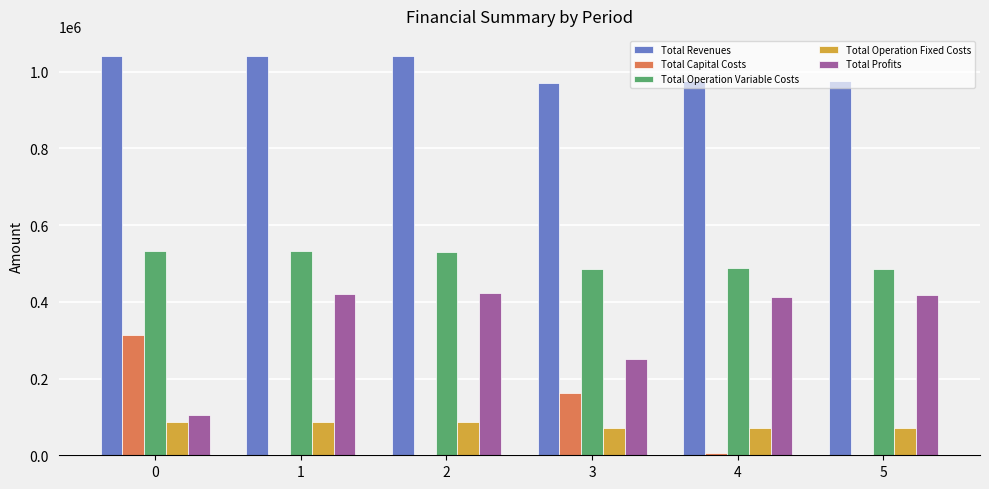

Are the bars horizontal?

No